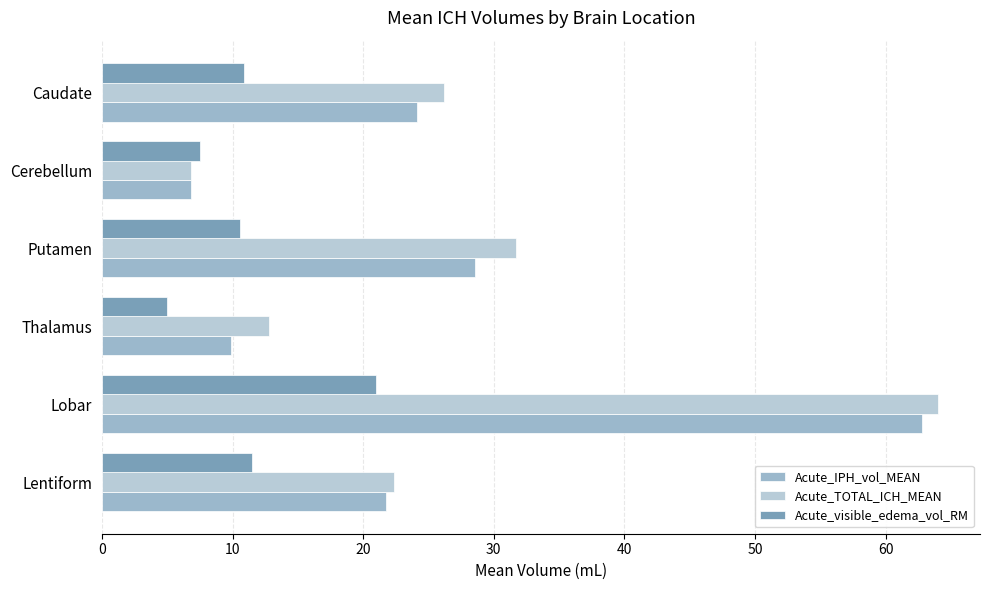

How many values in the Acute_TOTAL_ICH_MEAN series exceed 26?

3